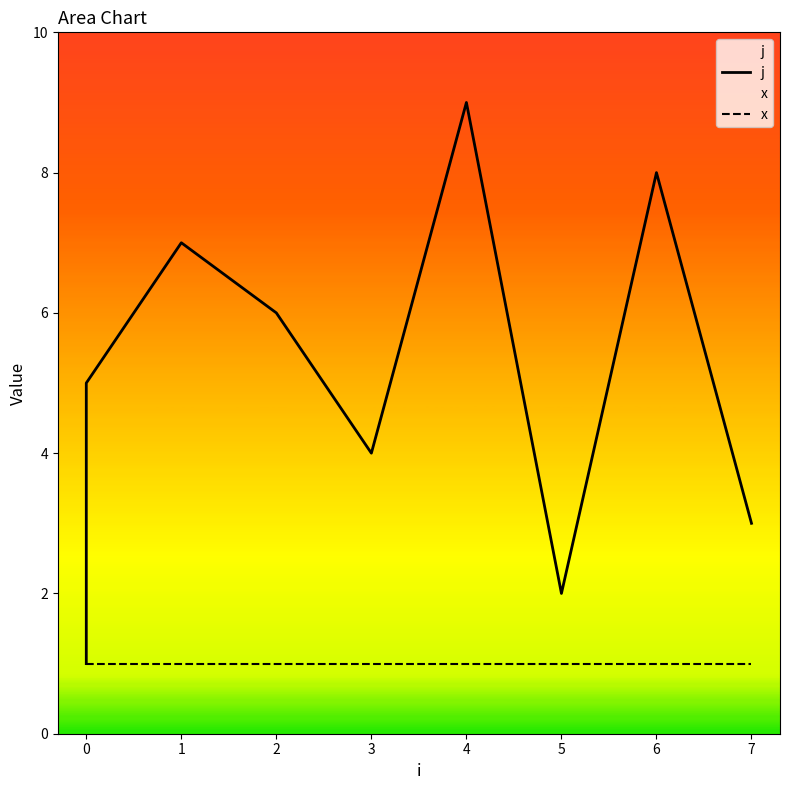

True or false: x has more than 1 interior local peaks.

False